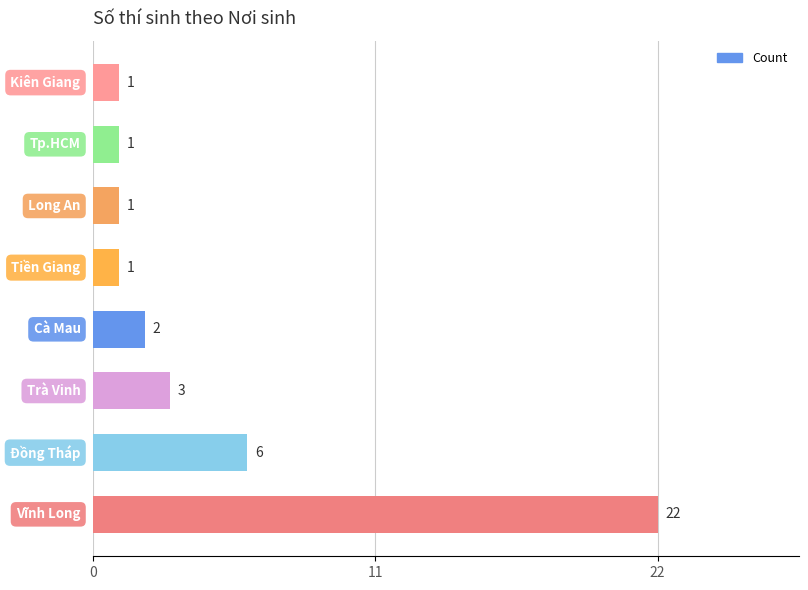

What is the difference between the maximum and second lowest values?

21